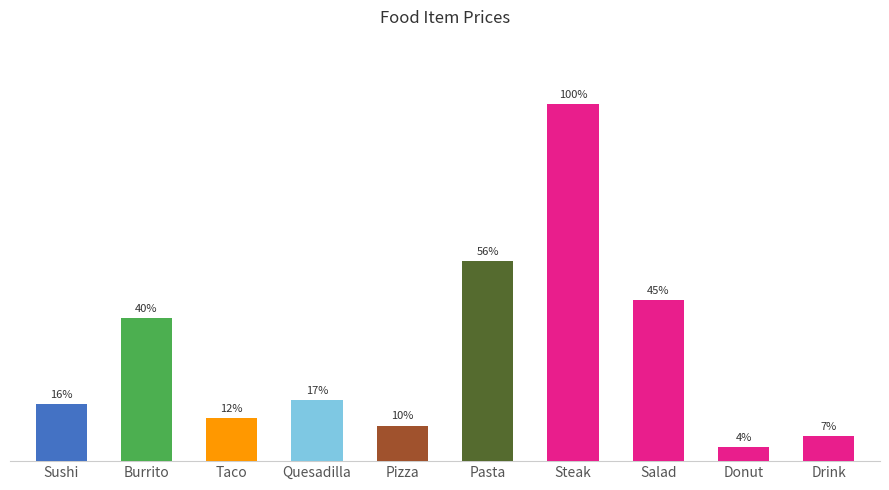

Where does the data first go above 4?

Burrito